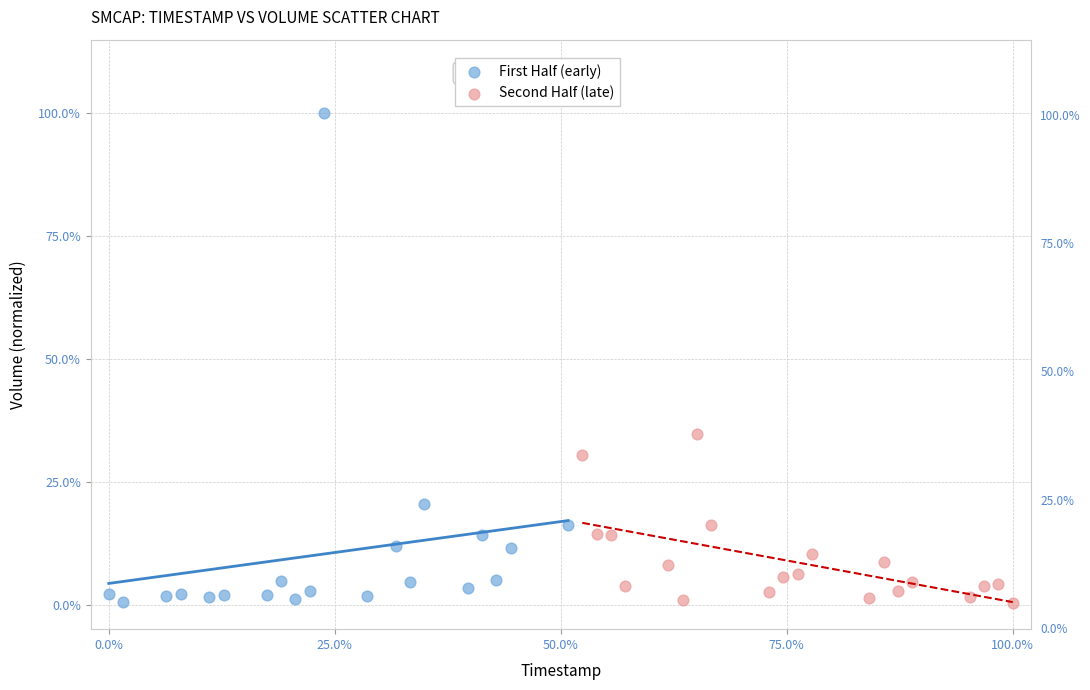

Which series has the widest spread of Y values?

First Half (early)